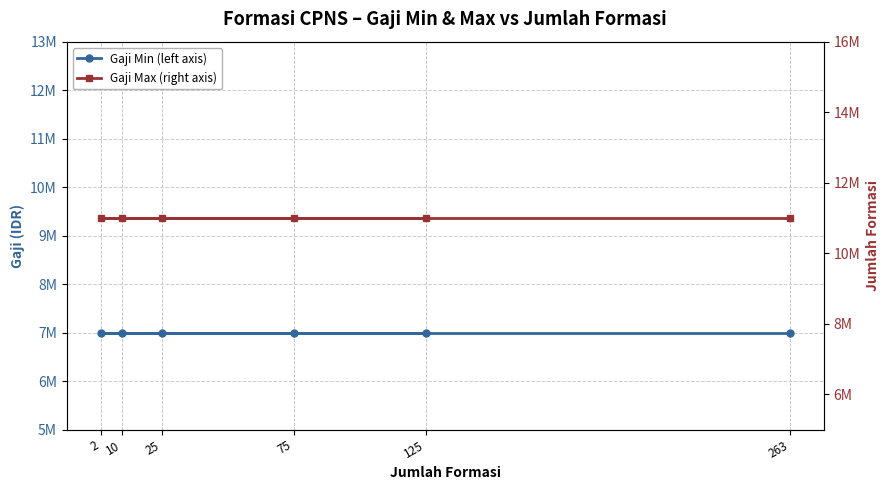

At which label is Gaji Max (right axis) closest to 11000000?

75